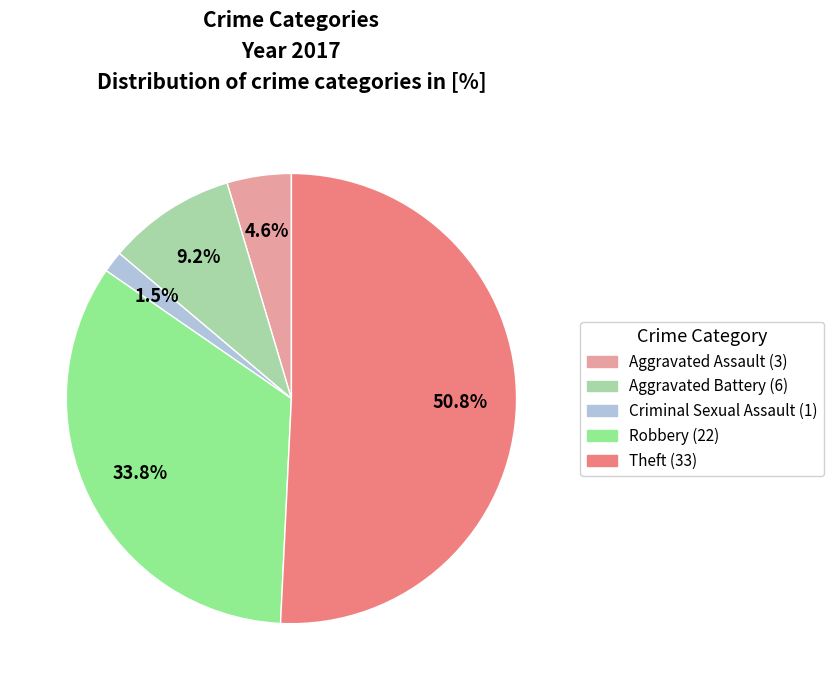

Does any single category account for the majority?

Yes